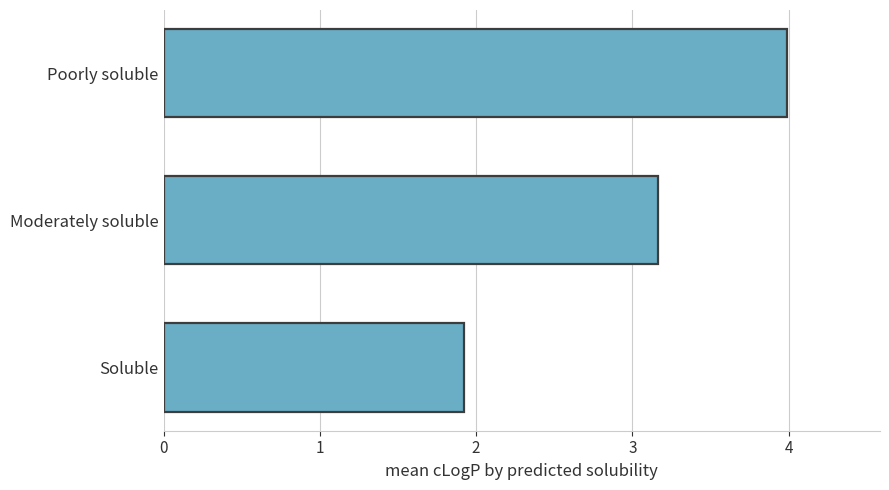

Which category has the highest value across all series?

Poorly soluble